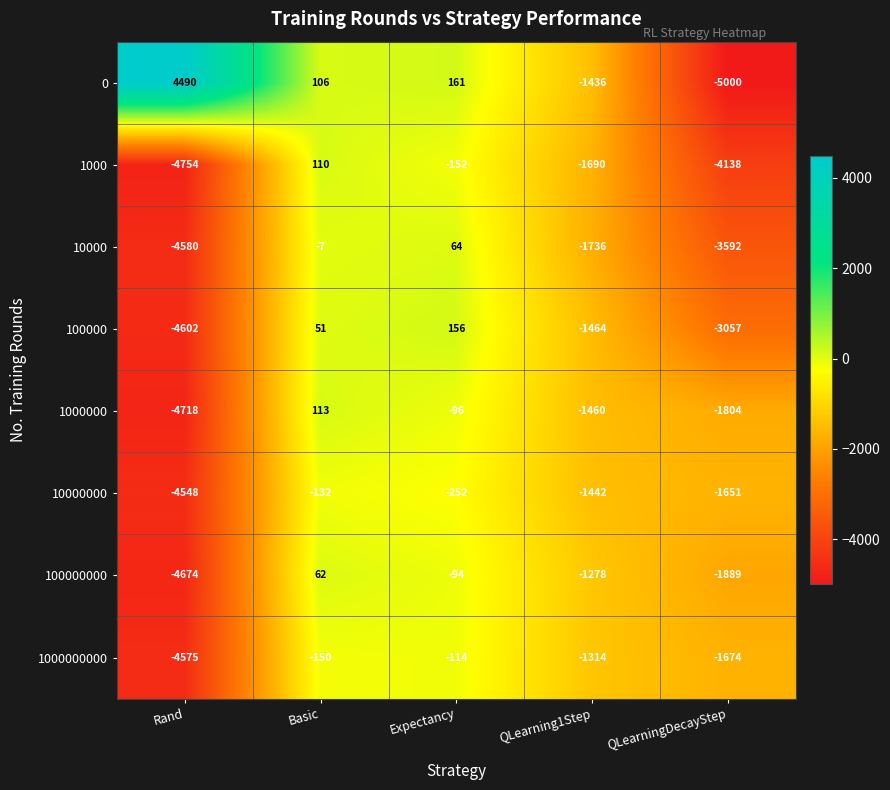

What is the spread (max minus min) of values at QLearning1Step?

458